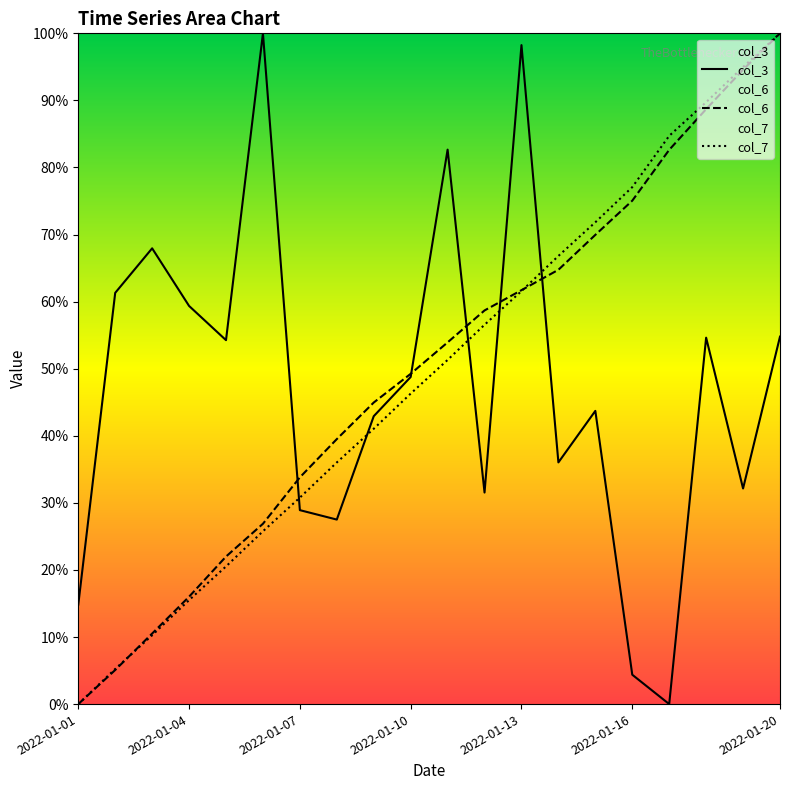

How many interior local valleys does the col_3 series have?

6